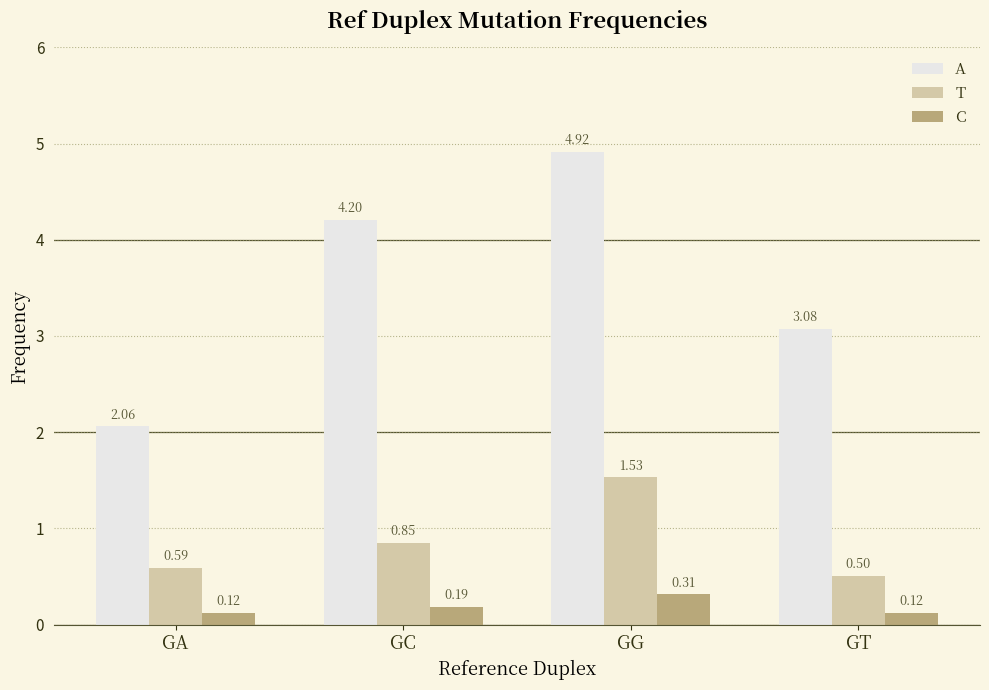

The value of A at GC is 5.7. True or false?

False